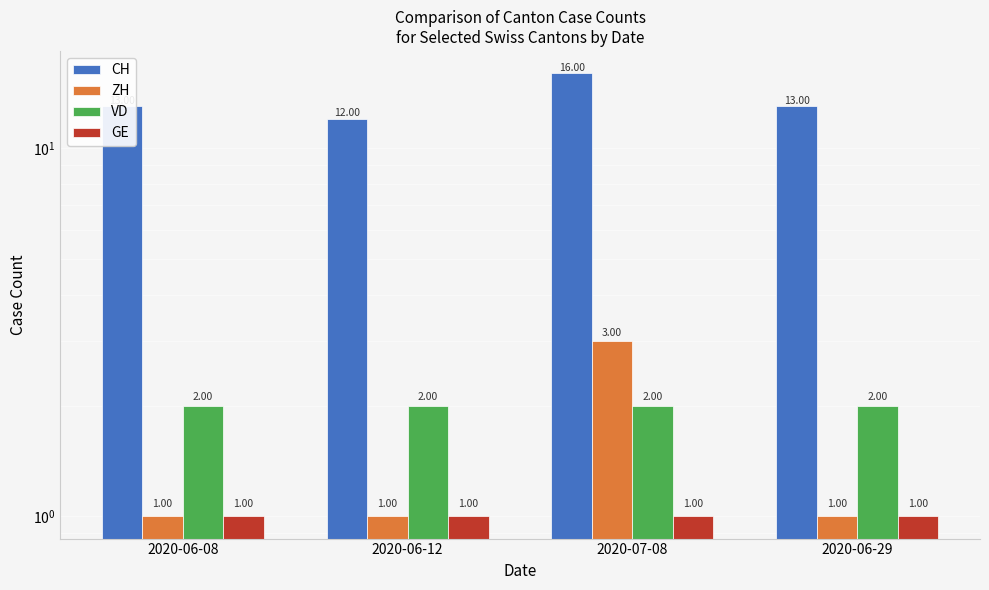

How many distinct data groups are displayed?

4